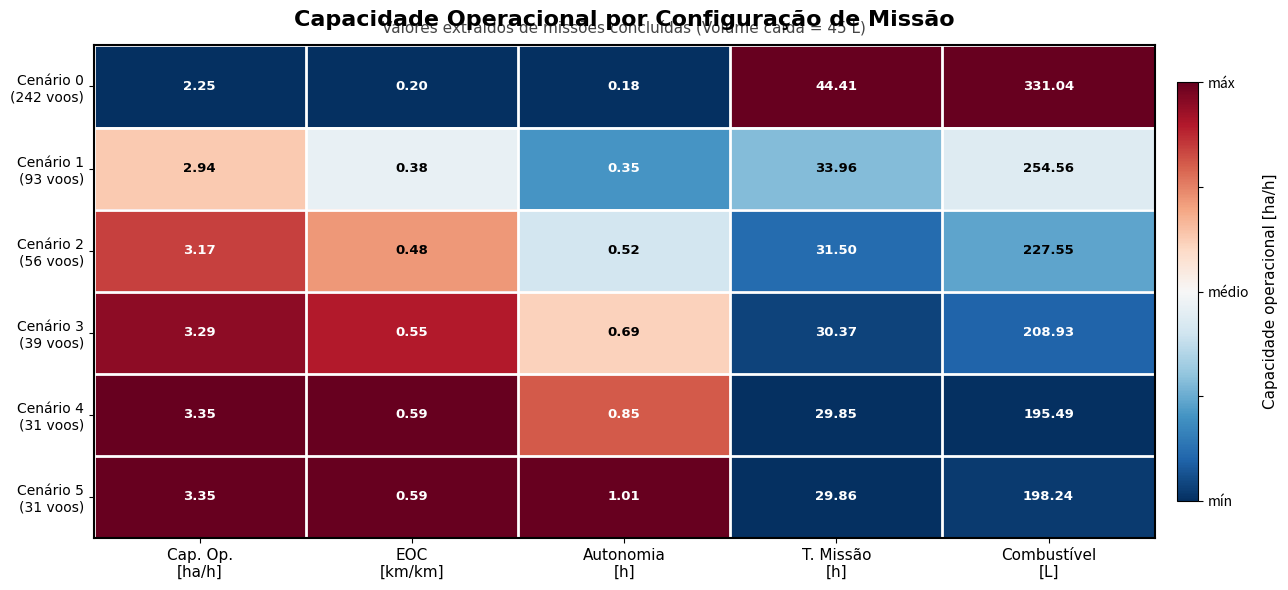

Count the number of categories in the chart.

5